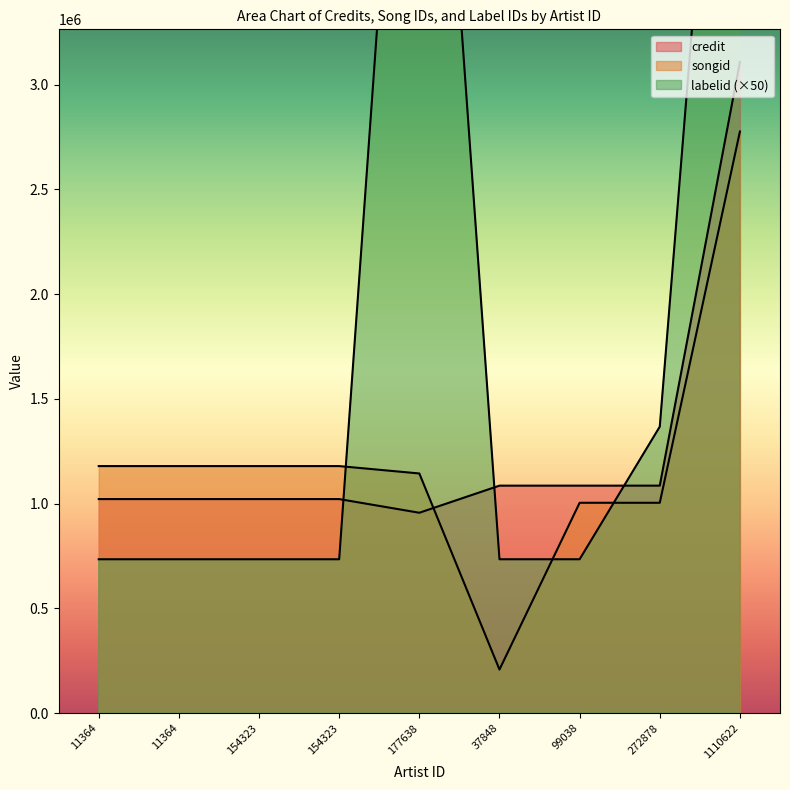

What is the sum of the labelid values at 1110622 and 37848?

6830600